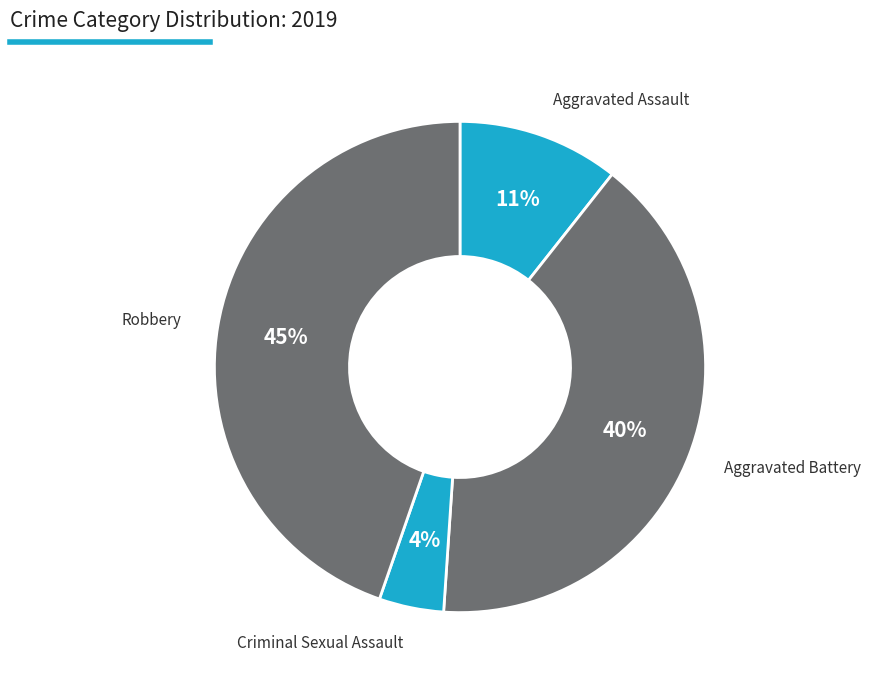

How many slices are in this pie chart?

4